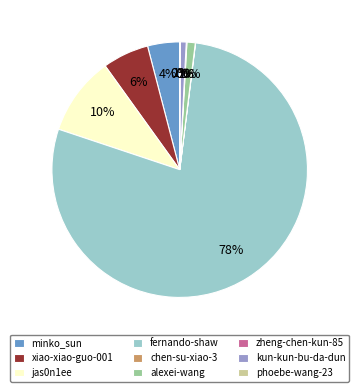

Which category has the biggest portion of the pie?

fernando-shaw